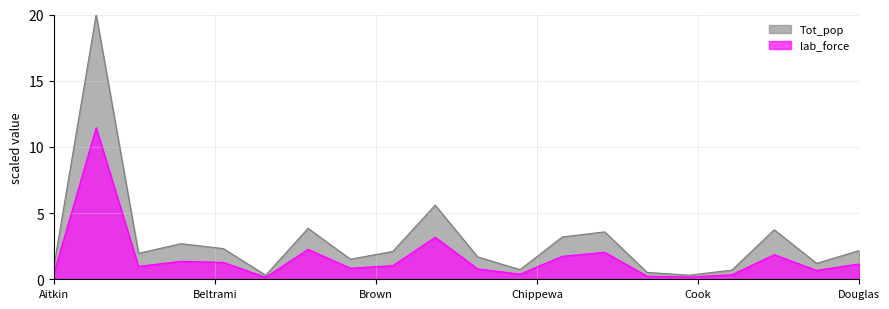

How many lines are shown in the chart?

2